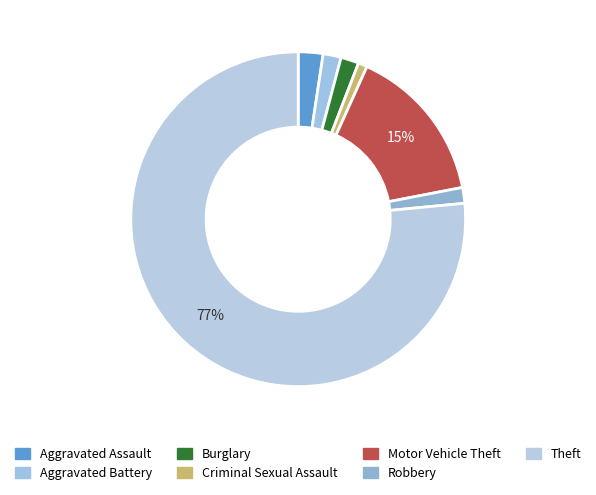

Does Theft represent more than half of the total?

Yes